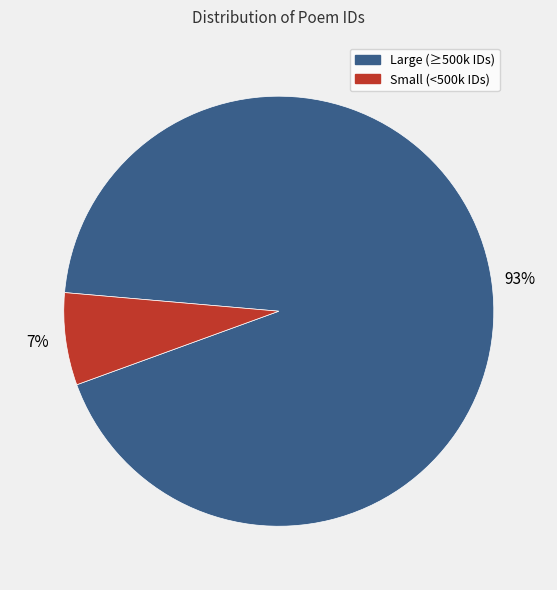

To the nearest percent, what is the average slice percentage?

50%